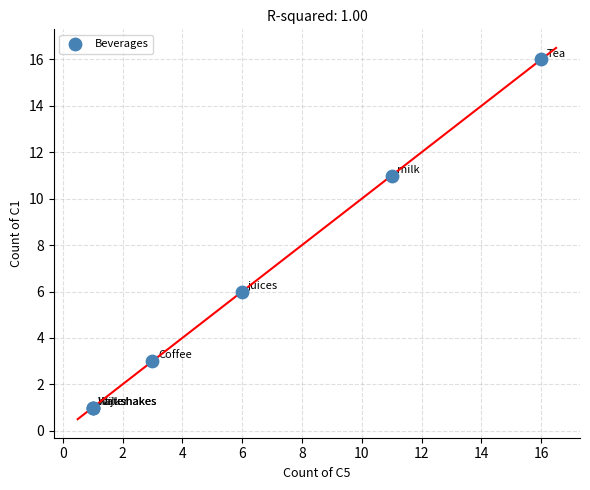

What Y value in the scatter plot is closest to 8?

6